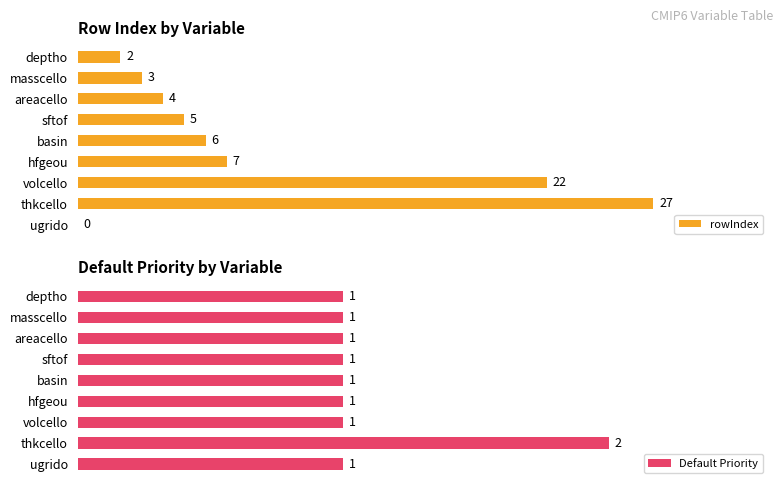

Where is rowIndex nearest to the value 13?

hfgeou